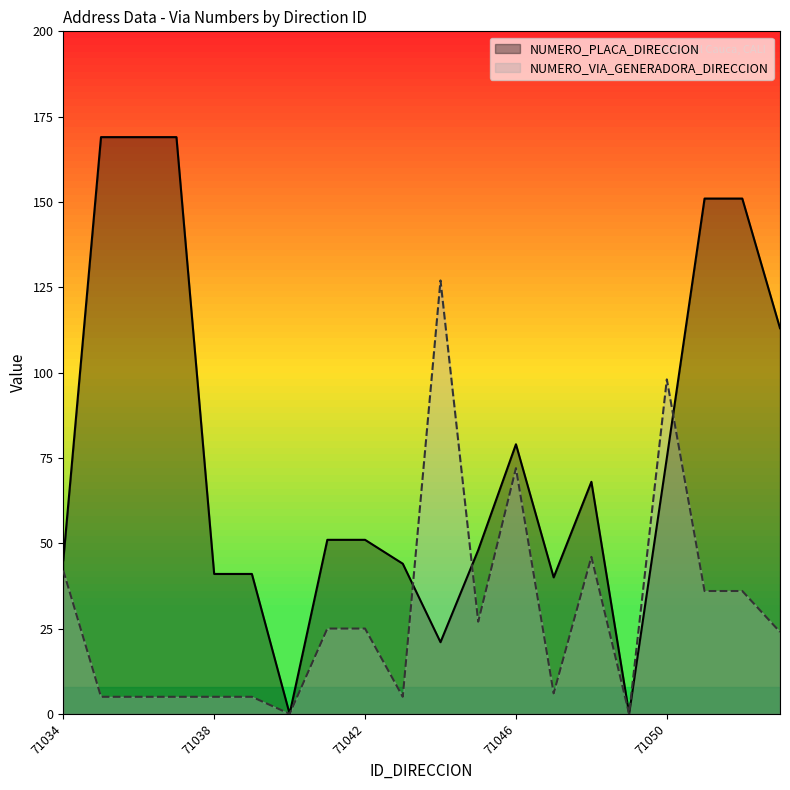

Is it true that NUMERO_PLACA_DIRECCION equals 89 at 71041?

False